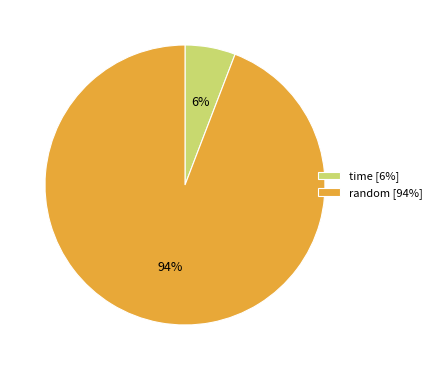

What percentage is the random [94%] slice, to the nearest percent?

94%